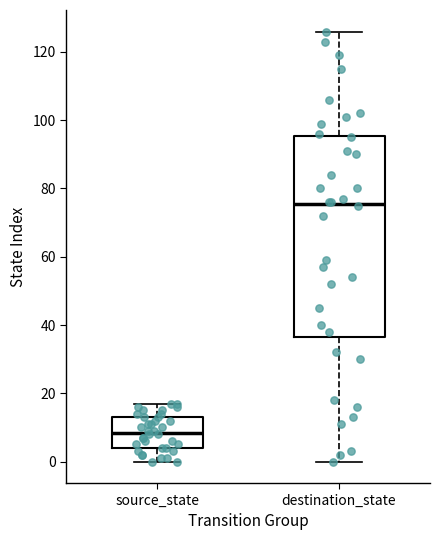

Which box's median line is the highest?

destination_state